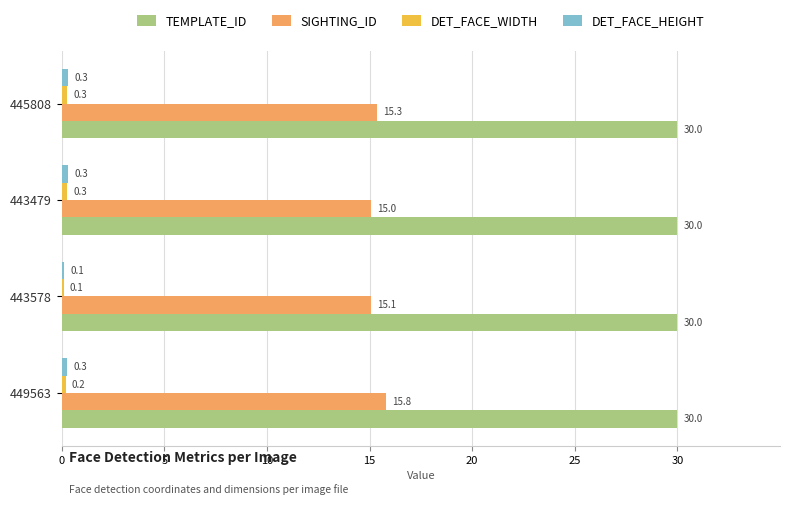

What is the sum of the TEMPLATE_ID values at 443479 and 445808?

60.0